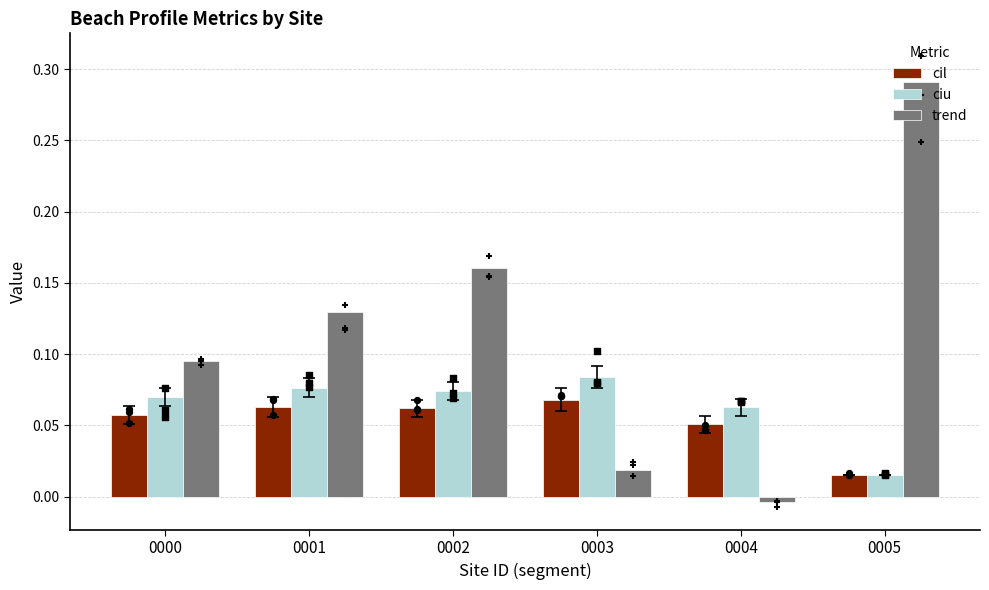

Which series has the largest Y range (max minus min)?

trend